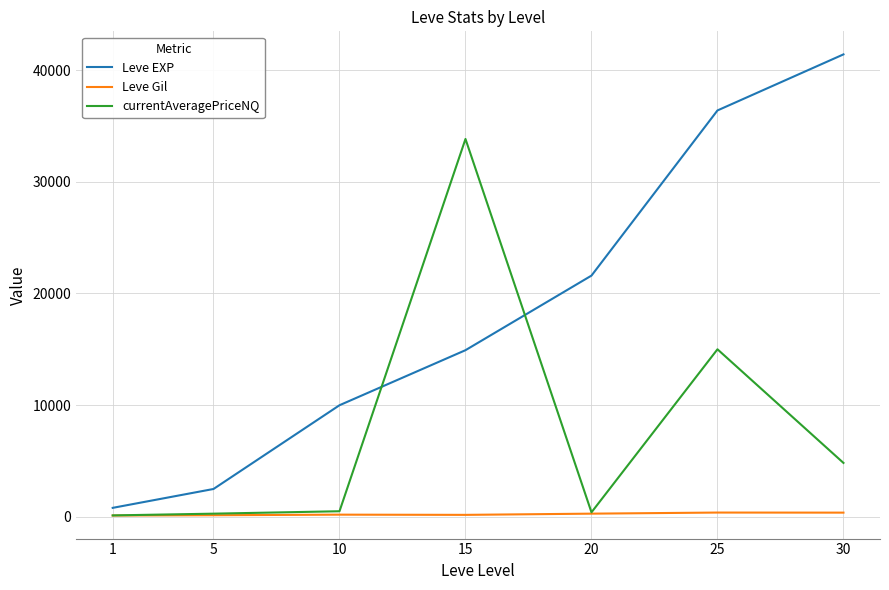

Which series has the largest total across all categories?

Leve EXP